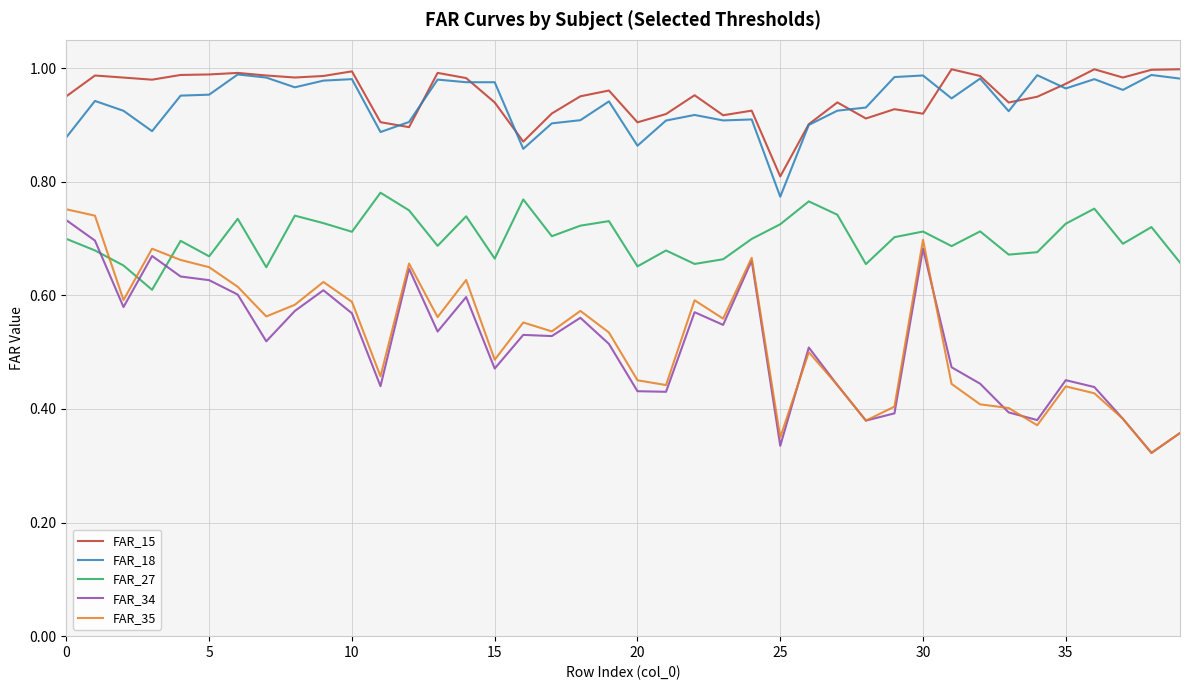

Rank the series by their maximum value, from highest to lowest.

FAR_15, FAR_18, FAR_27, FAR_35, FAR_34